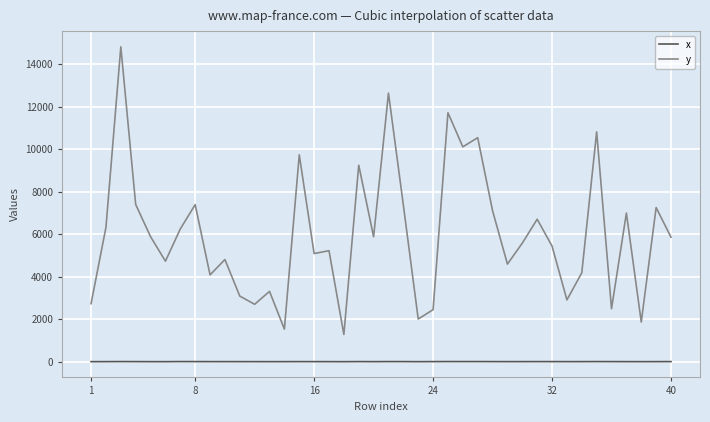

What is the difference between the maximum and minimum values in the y series?

13546.1